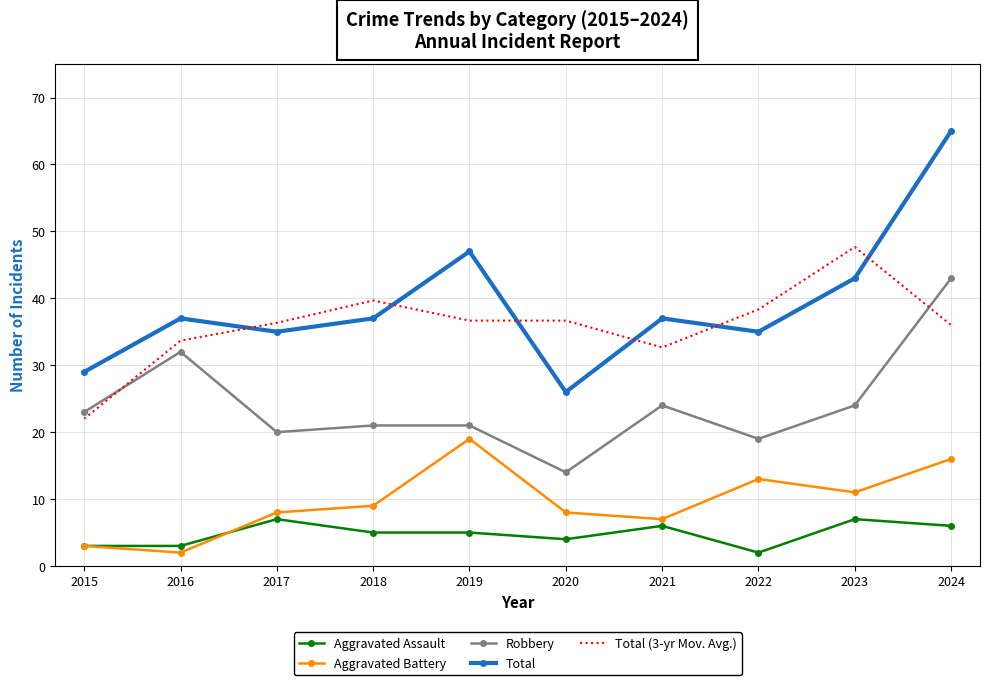

Rank the series by their maximum value, from highest to lowest.

Total, Total (3-yr Mov. Avg.), Robbery, Aggravated Battery, Aggravated Assault